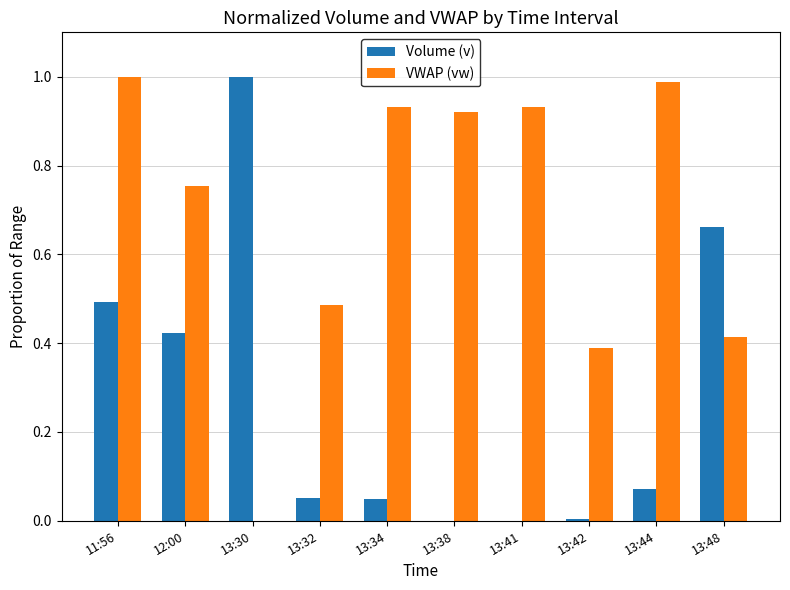

What is the sum of all VWAP (vw) values?

6.8